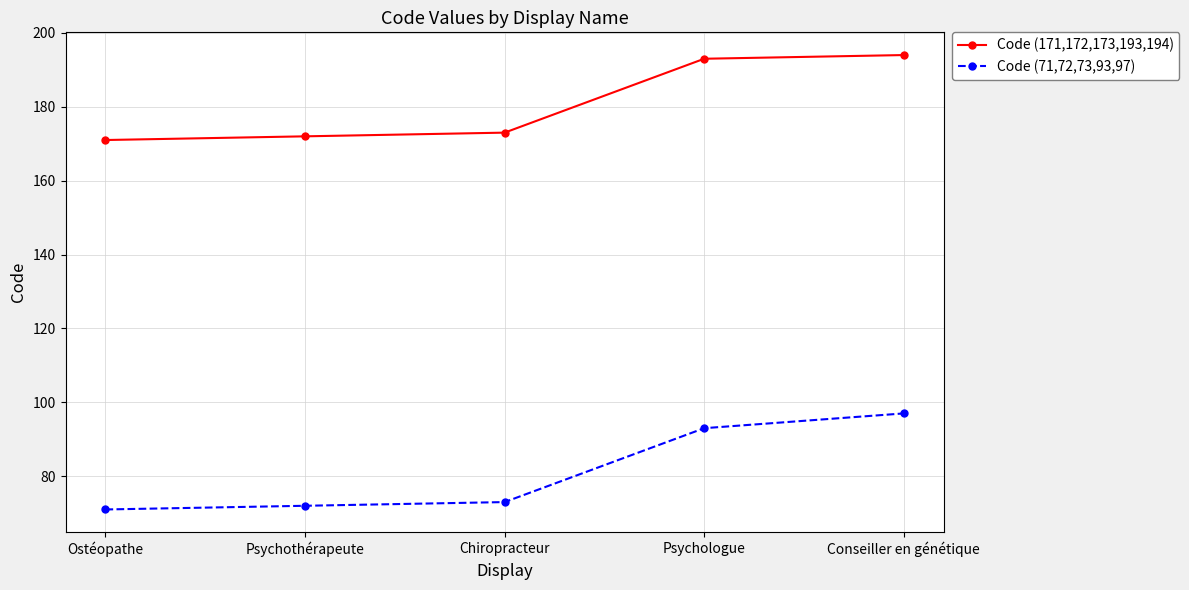

Is it true that Code (171,172,173,193,194) equals 109 at Psychothérapeute?

False